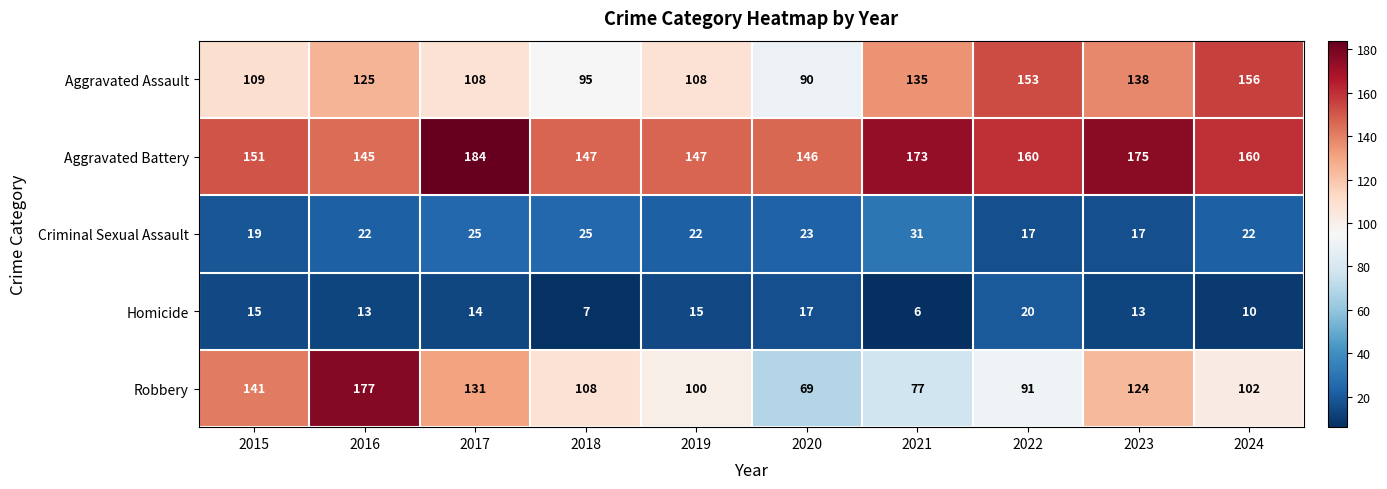

Which series has the largest total across all categories?

Aggravated Battery